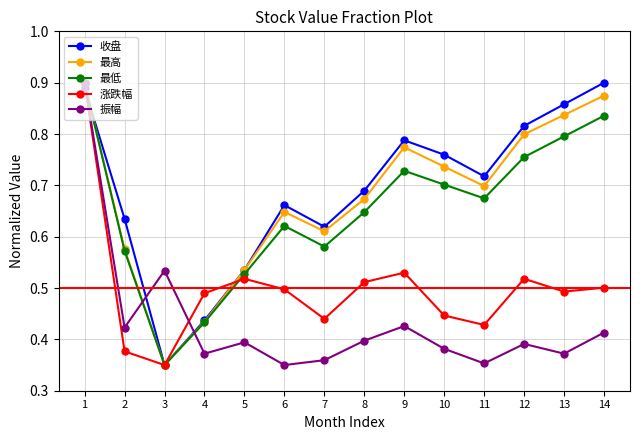

Rank the categories by 最高 value from highest to lowest.

1, 14, 13, 12, 9, 10, 11, 8, 6, 7, 2, 5, 4, 3